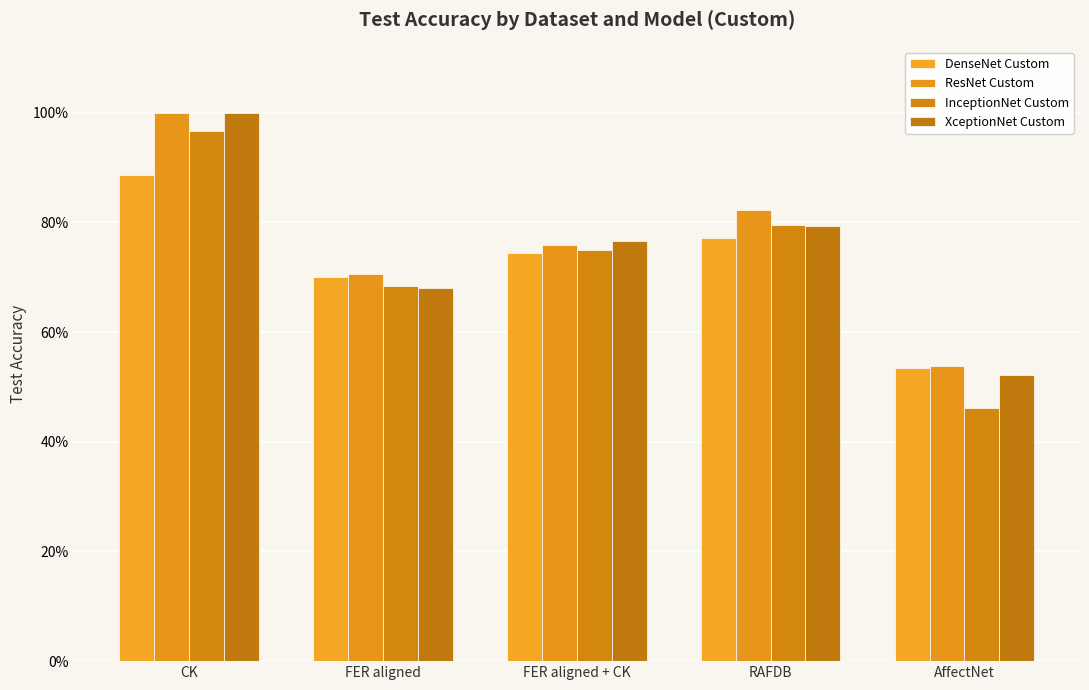

The ResNet Custom series shows 0.8 at RAFDB. True or false?

True